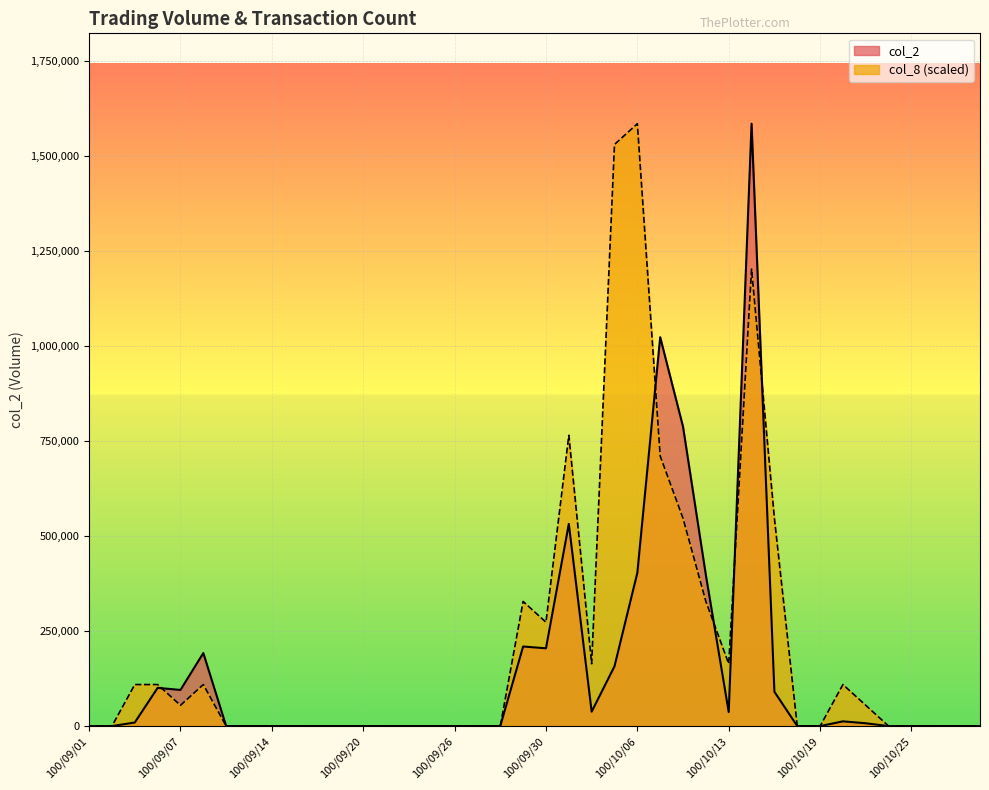

True or false: col_8 has a value of 22122.4 at 100/10/21.

False